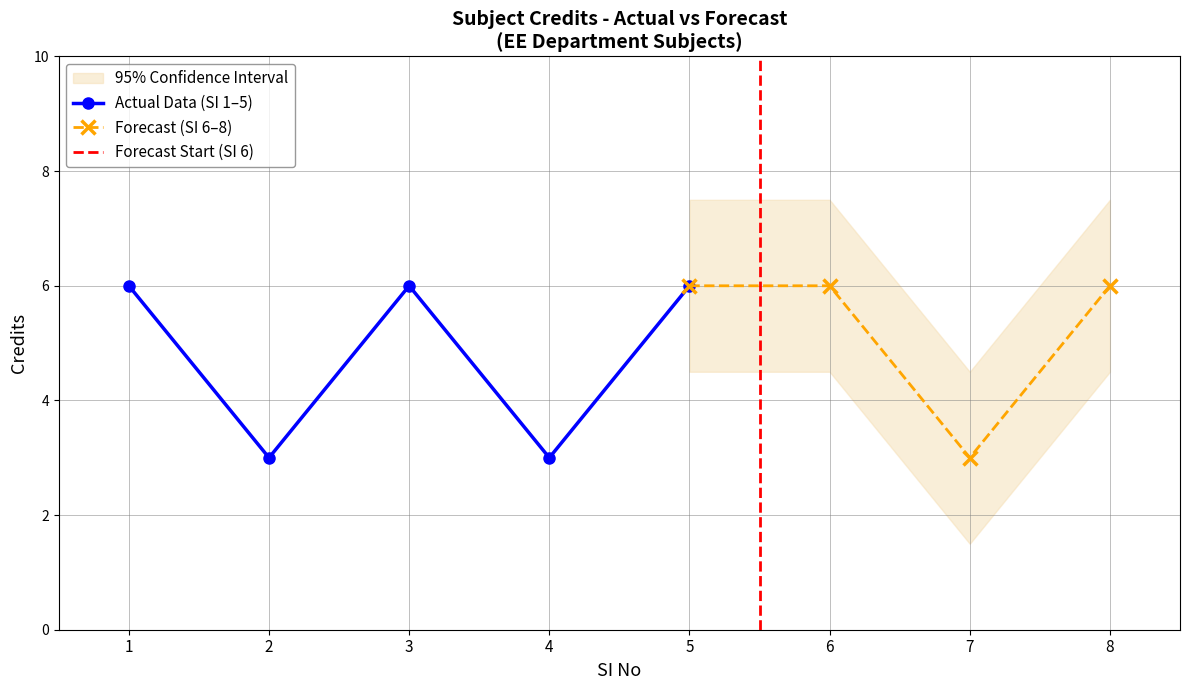

List the labels in order of value, largest first.

1, 3, 5, 6, 8, 2, 4, 7